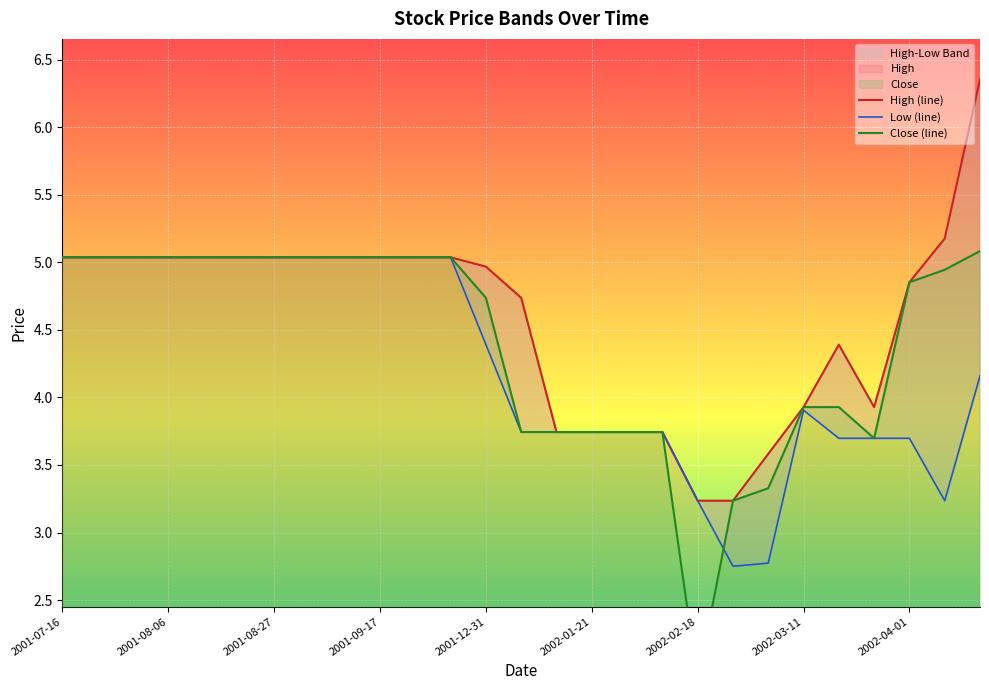

At how many categories does at least one series exceed 3?

27